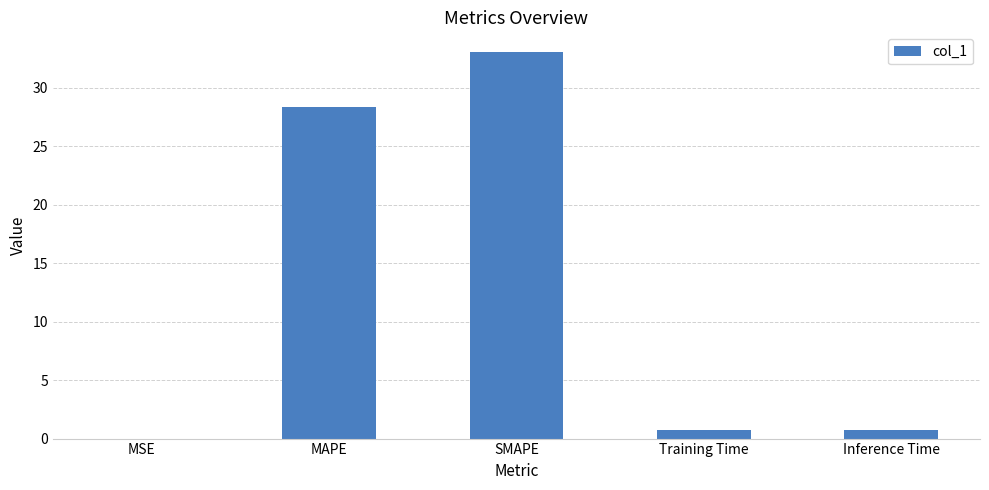

Between Training Time and MSE, which is larger?

Training Time